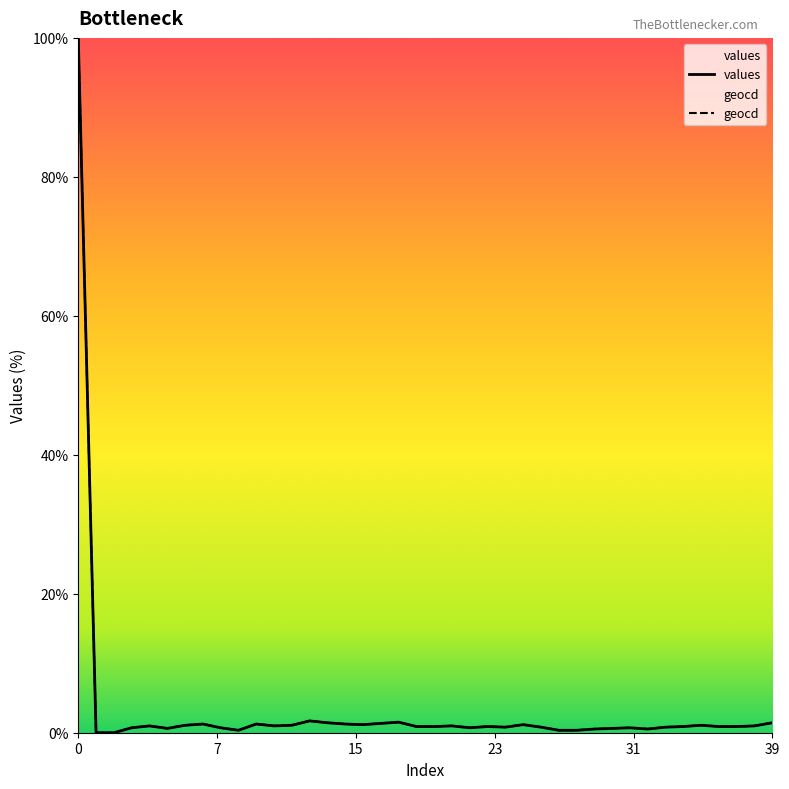

What is the total value across all series at 14?

2.9